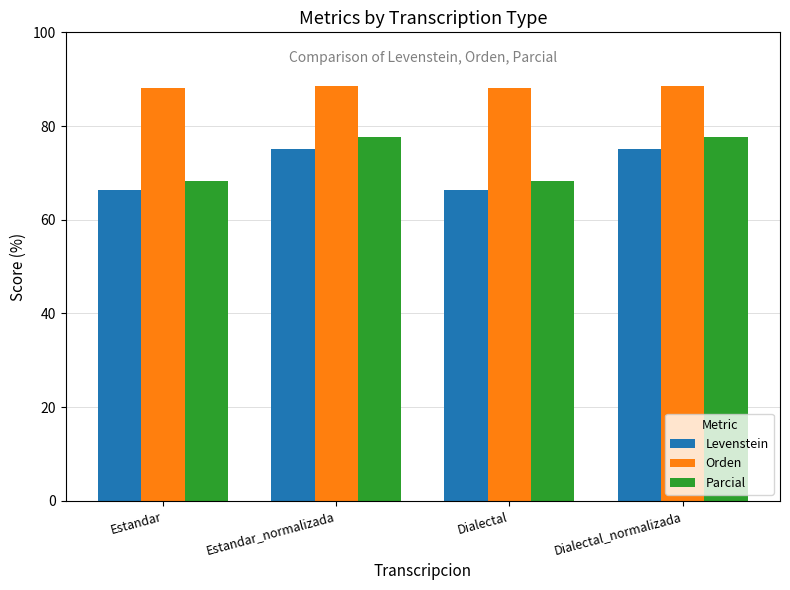

Is the value of Levenstein at Estandar greater than the value of Orden at Dialectal?

No